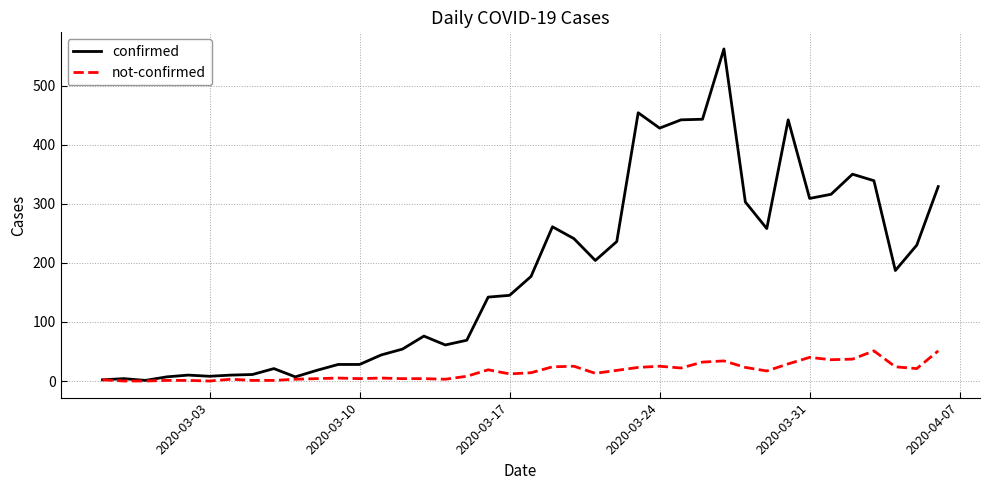

List the series in order of their overall mean, highest first.

confirmed, not-confirmed